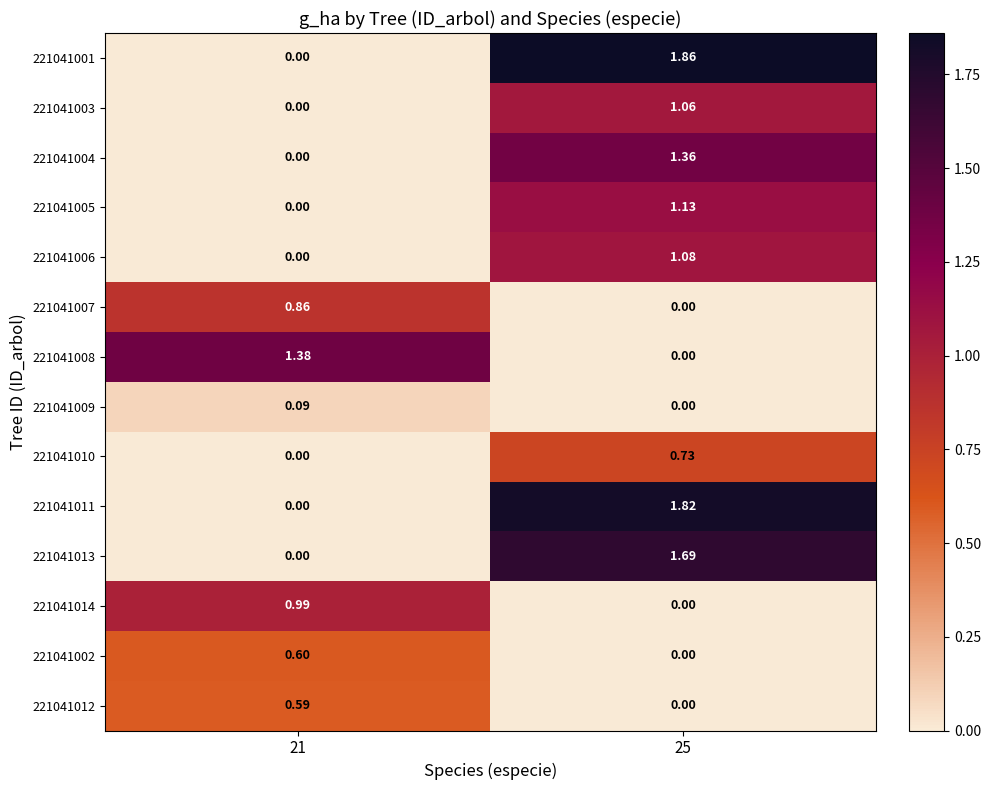

How many series are shown in this chart?

14